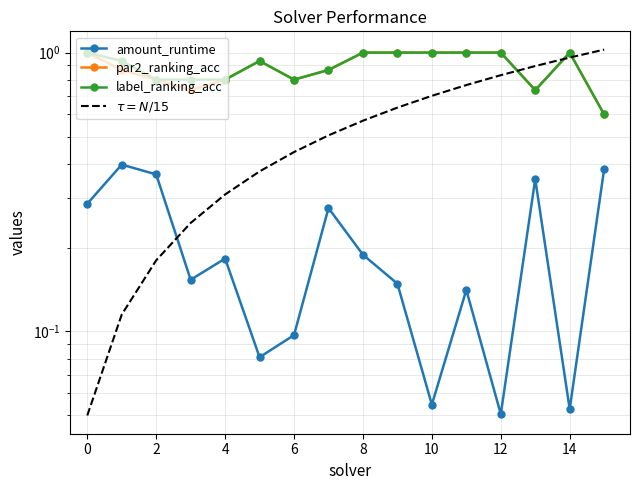

Reading left to right, what are all the values shown in this chart?

amount_runtime: 0.3	0.4	0.4	0.2	0.2	0.1	0.1	0.3	0.2	0.1	0.1	0.1	0.1	0.4	0.1	0.4
par2_ranking_acc: 1.0	0.9	0.8	0.7	0.8	0.9	0.8	0.9	1.0	1.0	1.0	1.0	1.0	0.7	1.0	0.6
label_ranking_acc: 1.0	0.9	0.8	0.8	0.8	0.9	0.8	0.9	1.0	1.0	1.0	1.0	1.0	0.7	1.0	0.6
$\tau = N/15$: 0.1	0.1	0.2	0.2	0.3	0.4	0.4	0.5	0.6	0.6	0.7	0.8	0.8	0.9	1.0	1.0